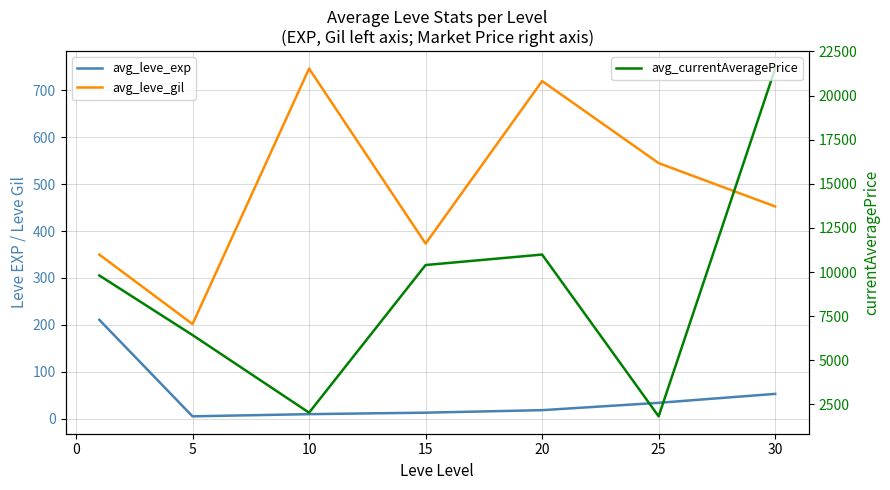

Which series has the widest spread of values?

avg_currentAveragePrice